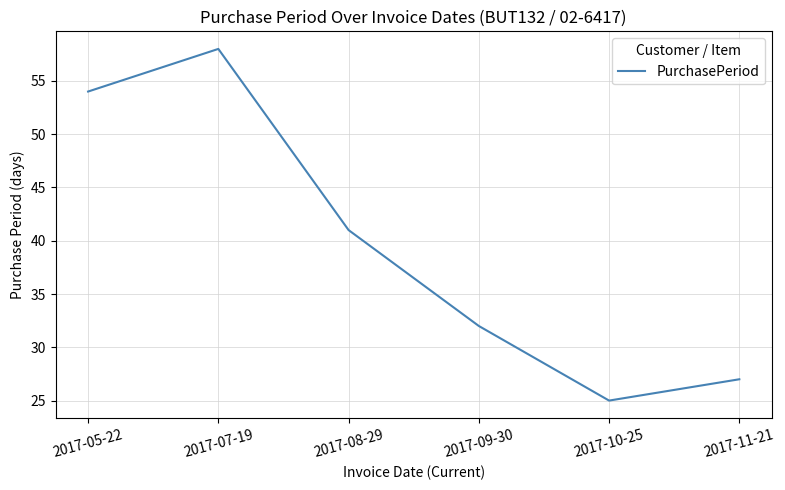

How many categories are shown in the chart?

6